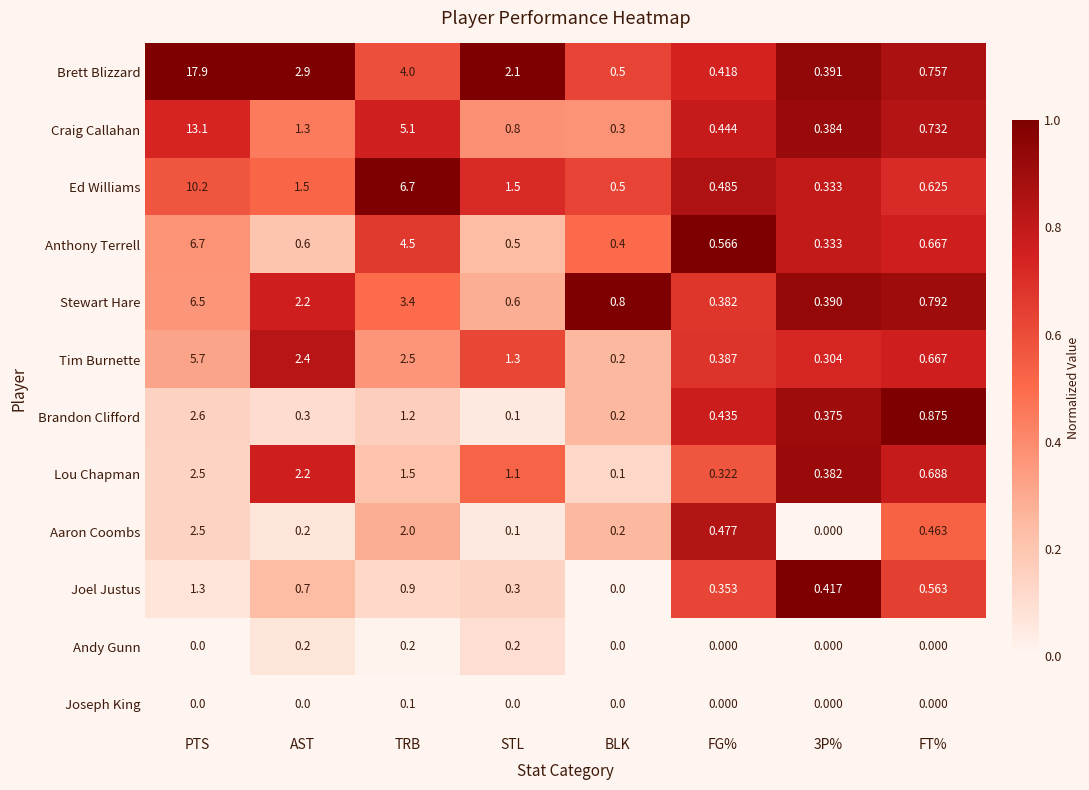

Which series has the widest spread of values?

Brett Blizzard